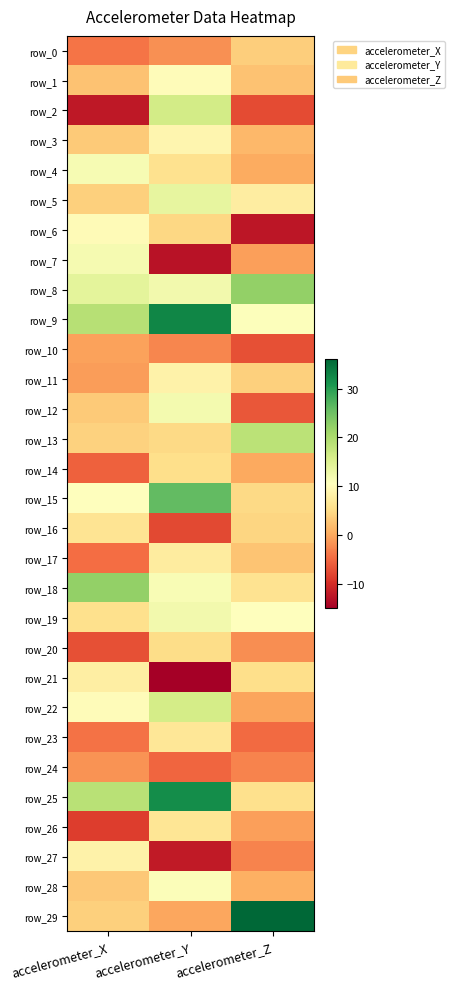

What is the total value across all series at accelerometer_Z?

101.2